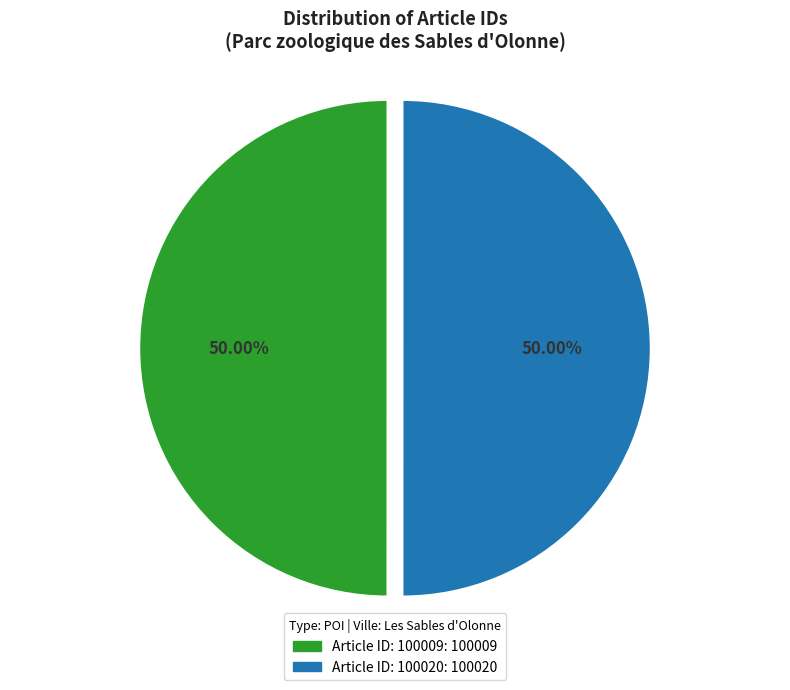

Approximately how many times larger is the value at Article ID: 100020 compared to Article ID: 100009?

1.0